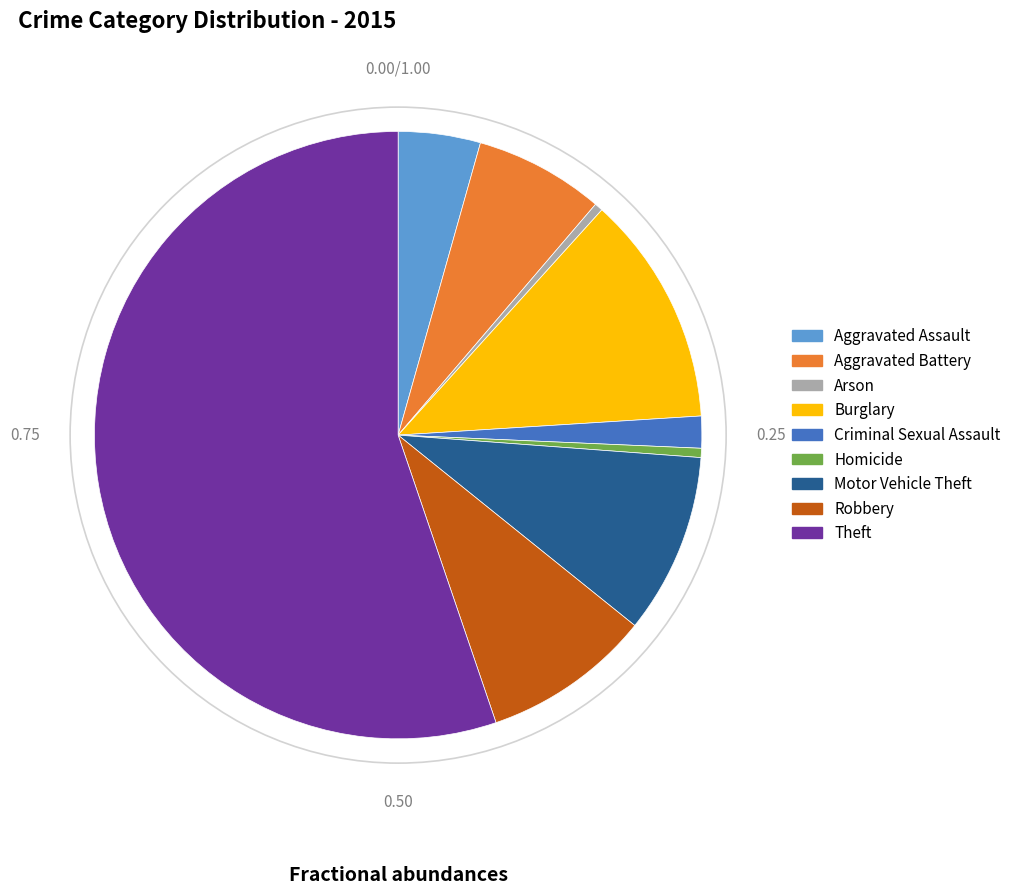

Which slice represents more than half of the pie?

Theft